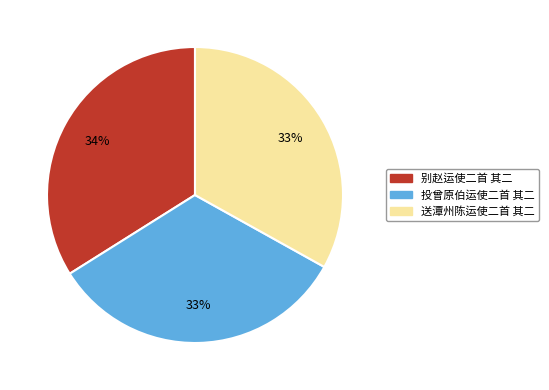

To the nearest percent, what portion does 别赵运使二首 其二 represent?

34%